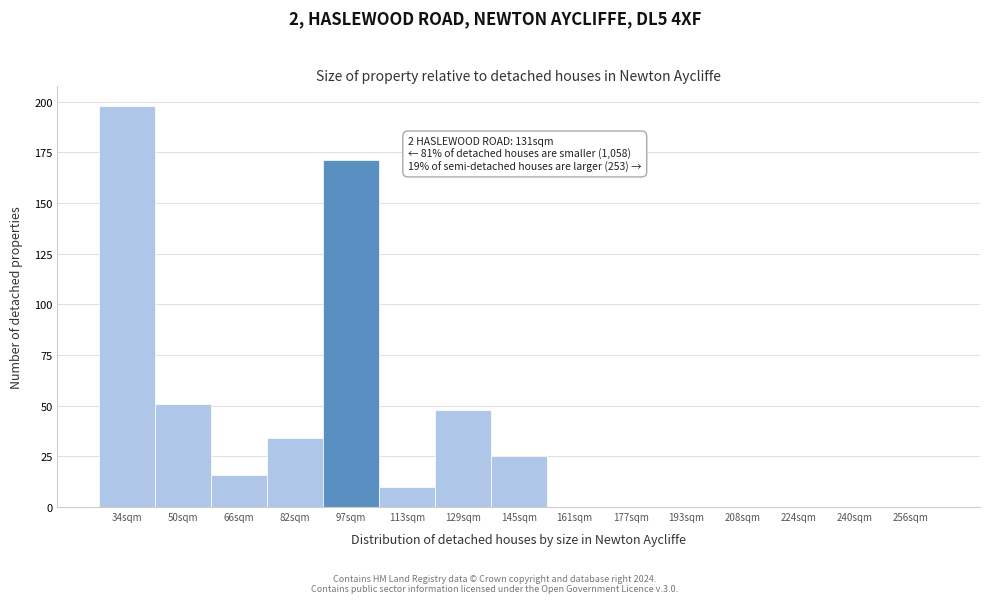

Reading left to right, extract all data points from this chart.

34sqm=198	50sqm=51	66sqm=16	82sqm=34	97sqm=171	113sqm=10	129sqm=48	145sqm=25	161sqm=0	177sqm=0	193sqm=0	208sqm=0	224sqm=0	240sqm=0	256sqm=0